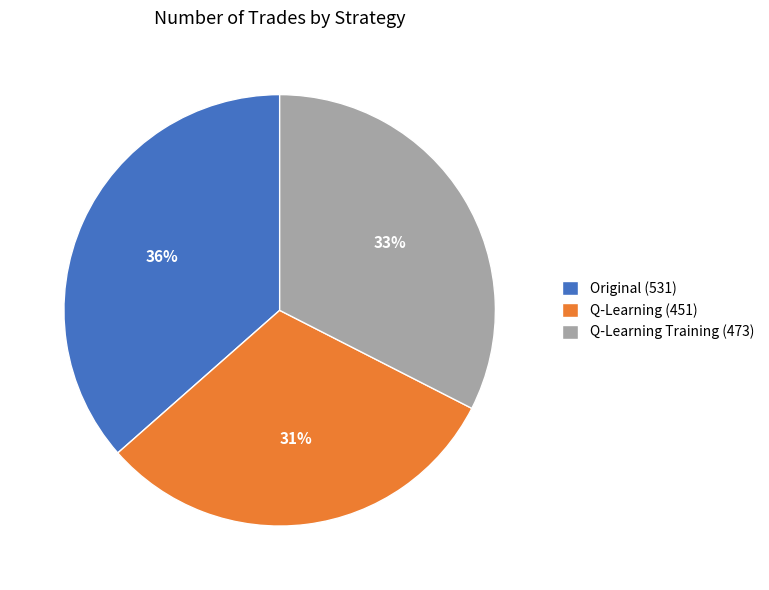

How many segments does this pie chart have?

3